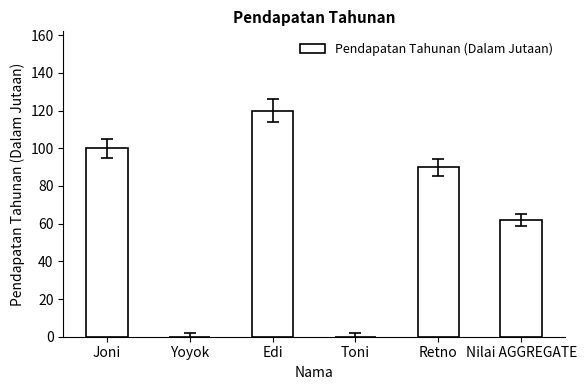

Reading left to right, extract all data points from this chart.

100	0	120	0	90	62